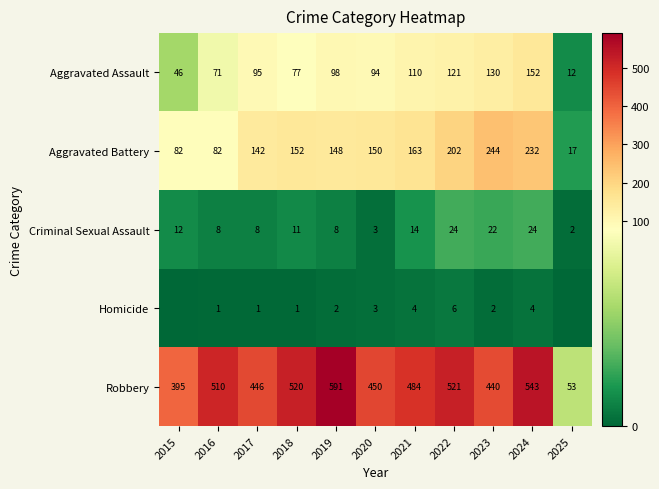

What is the difference between the Robbery values at 2019 and 2023?

151